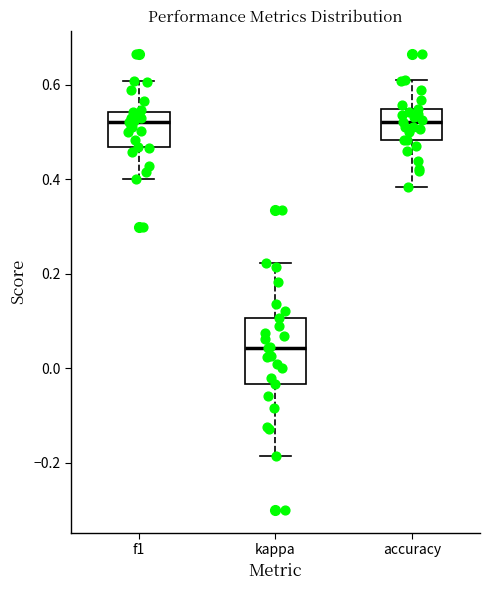

Reading left to right, read every box against the y-axis: the position of its median line, the range the box covers, and the ends of its whiskers. The values are not printed on the chart, so give them approximately, as read against the axis.

f1: median 0.52, box 0.46 to 0.54, whiskers 0.40 to 0.60
kappa: median 0.04, box -0.04 to 0.10, whiskers -0.18 to 0.22
accuracy: median 0.52, box 0.48 to 0.54, whiskers 0.38 to 0.62